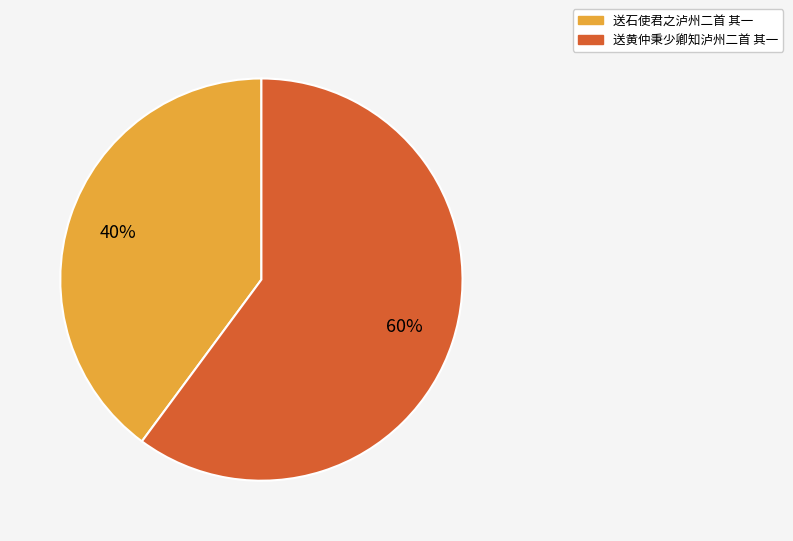

Which has a higher value, 送黄仲秉少卿知泸州二首 其一 or 送石使君之泸州二首 其一?

送黄仲秉少卿知泸州二首 其一